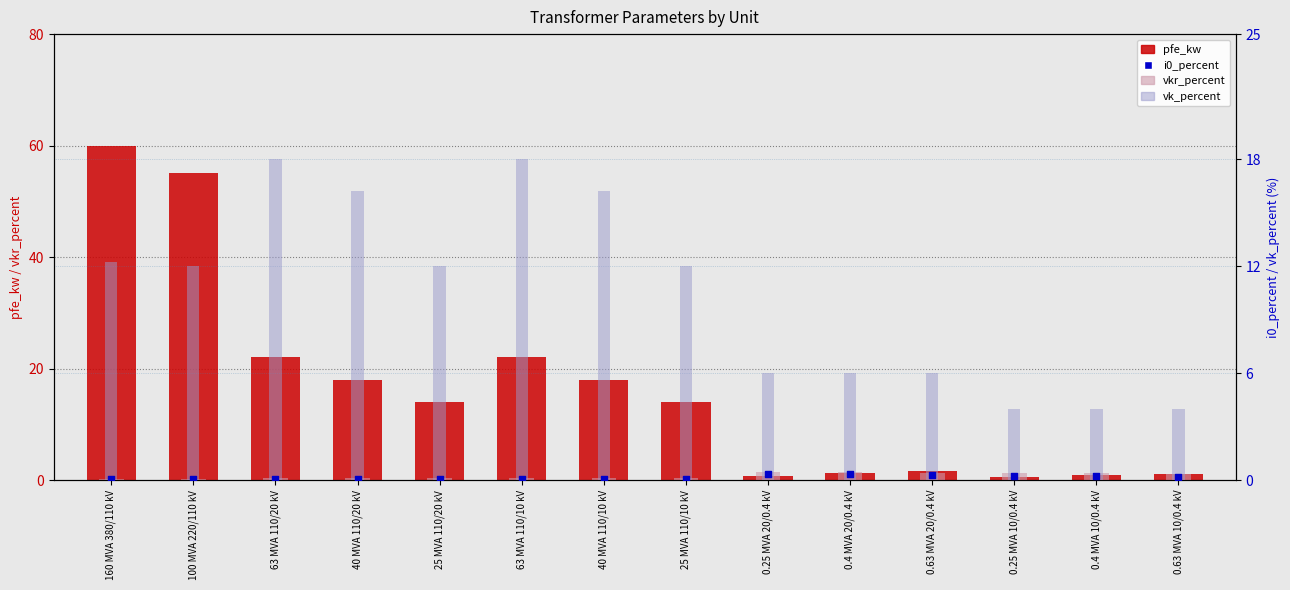

Which series has the widest spread of Y values?

pfe_kw